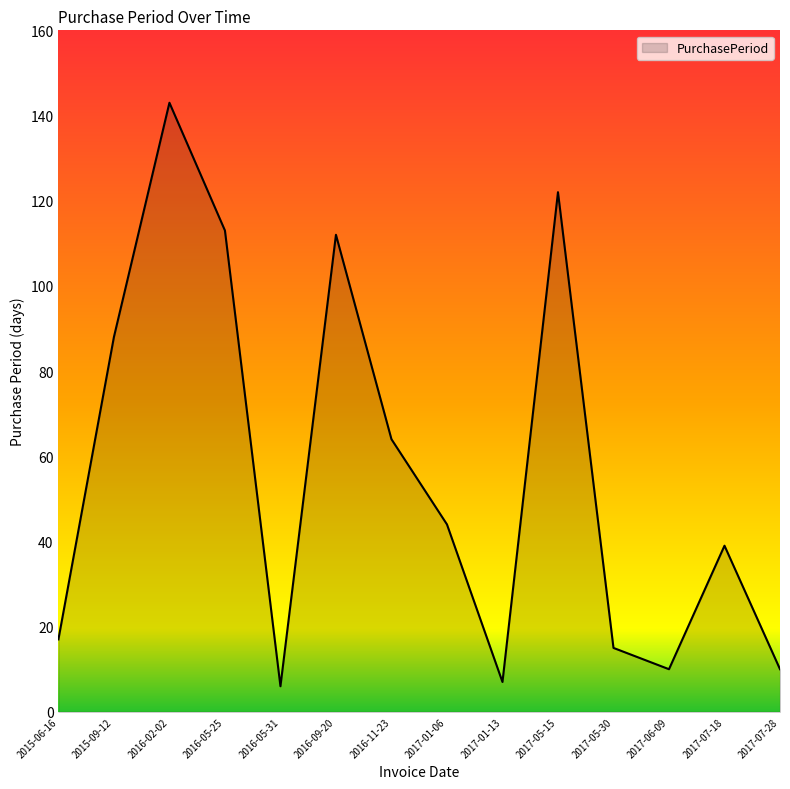

The value at 2017-05-15 is 122. True or false?

True